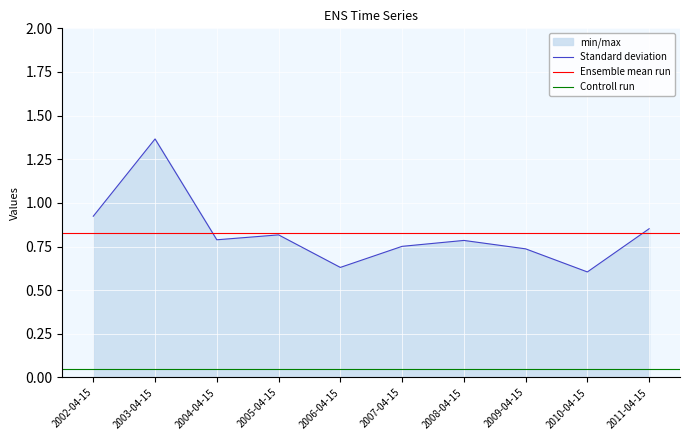

What is the label of the 3rd point from the right?

2009-04-15